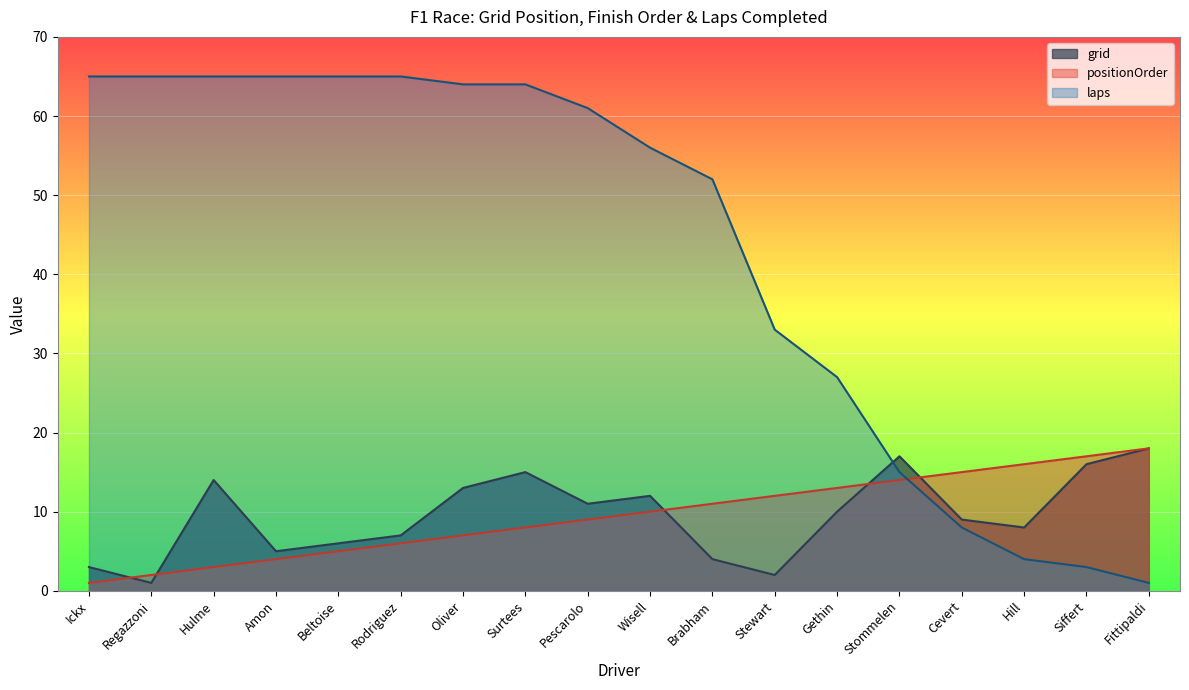

Where do laps and positionOrder first cross each other?

Stommelen and Cevert